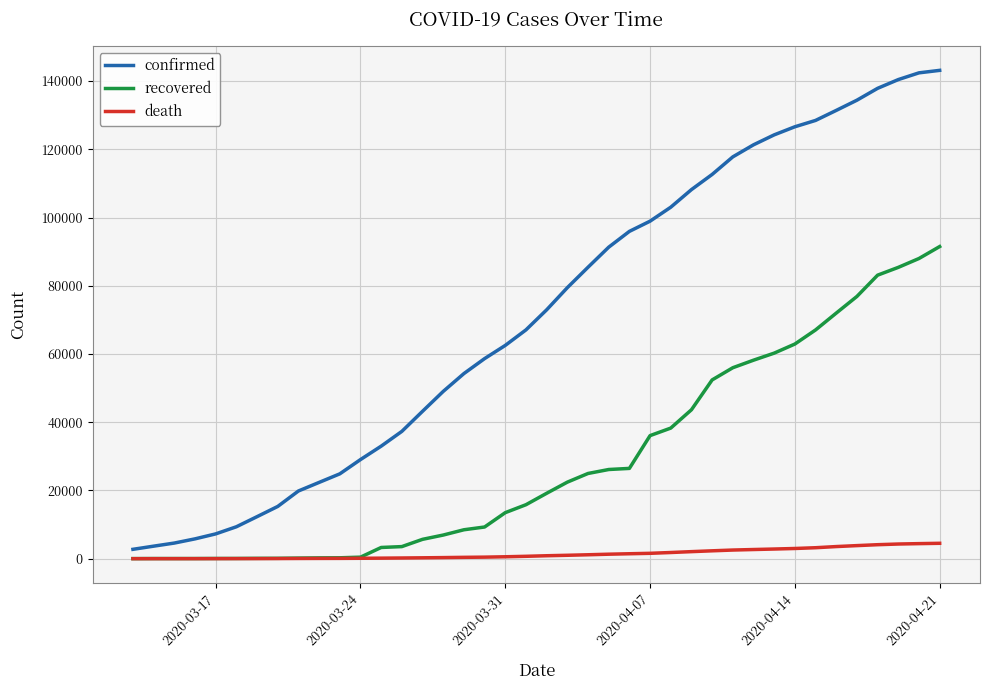

List the series in order of their peak value, highest first.

confirmed, recovered, death